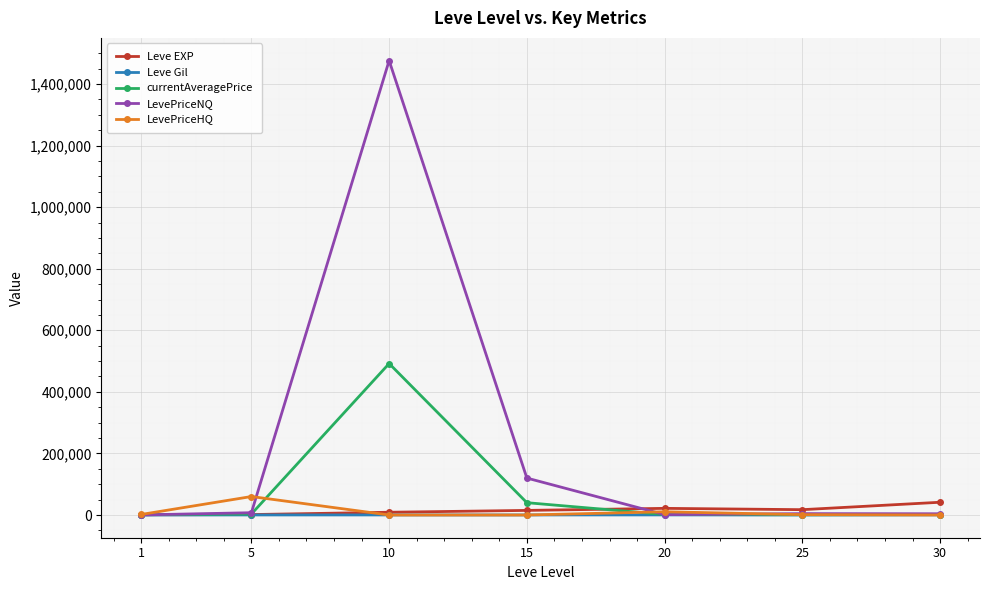

At how many categories does at least one series exceed 908617?

1